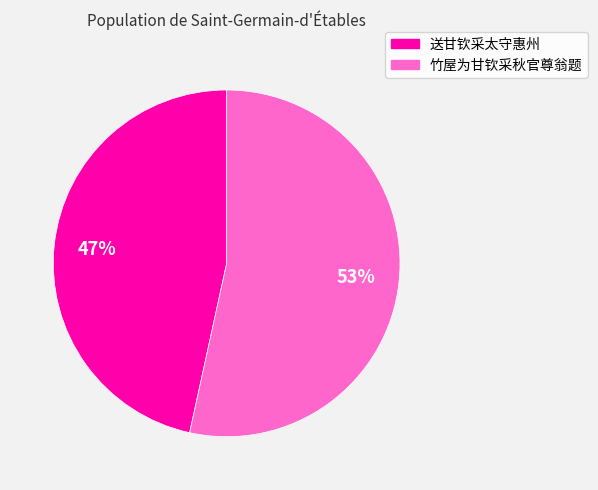

Does 送甘钦采太守惠州 represent more than half of the total?

No